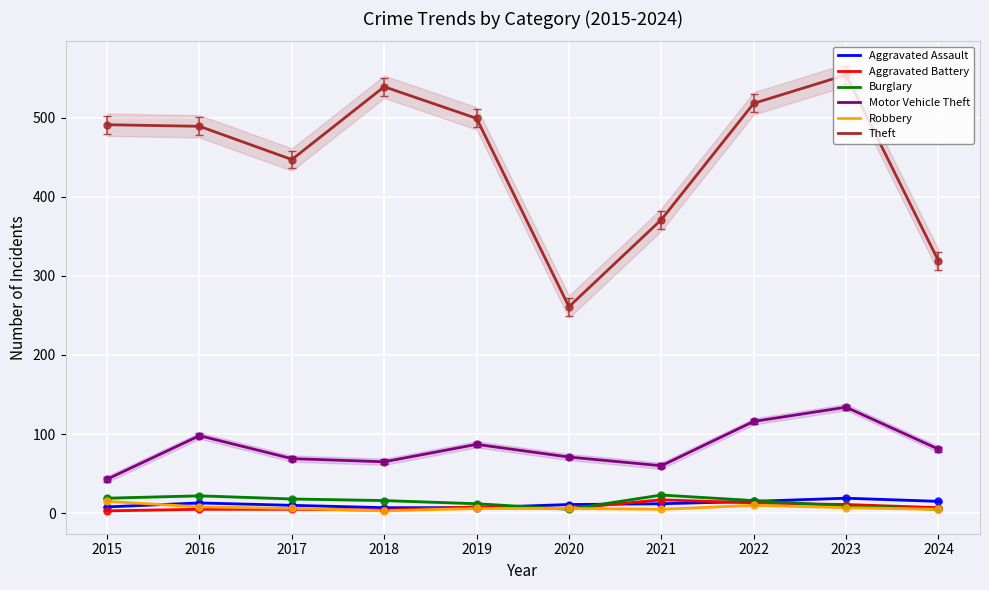

Where do Aggravated Battery and Burglary first cross each other?

2019 and 2020